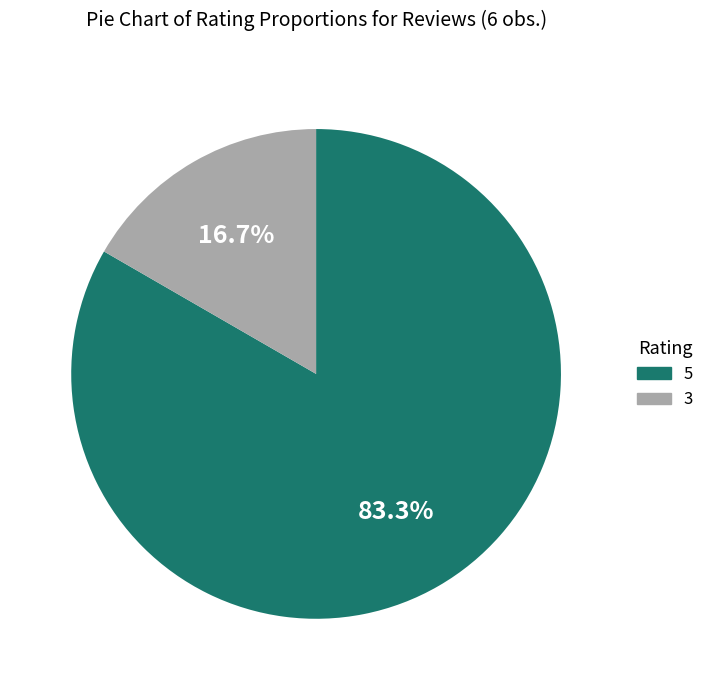

Approximately how many times larger is the value at 5 compared to 3?

5.0